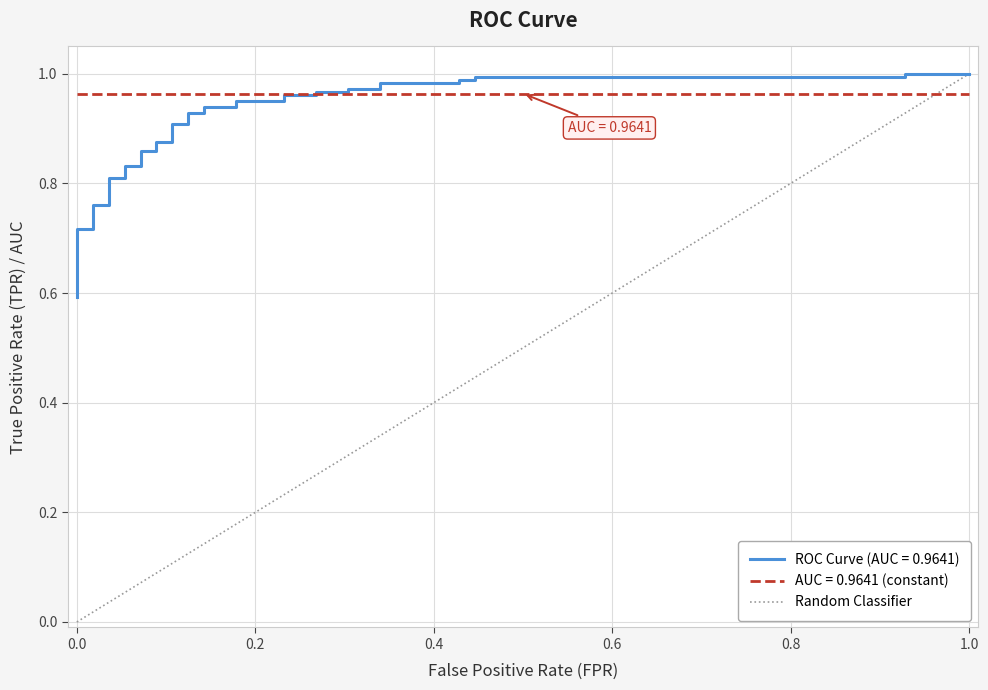

Is this an area chart (filled region under the line)?

No